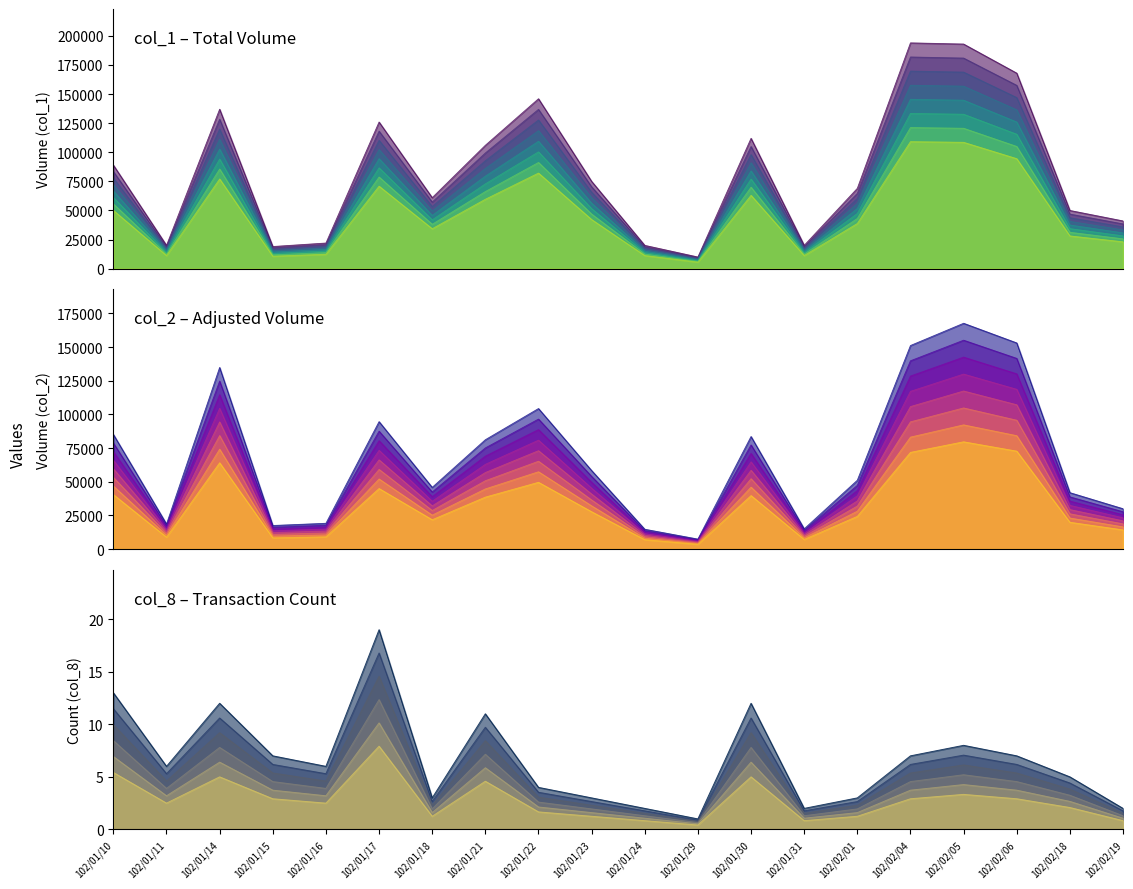

How many values in the col_8 series exceed 3?

11